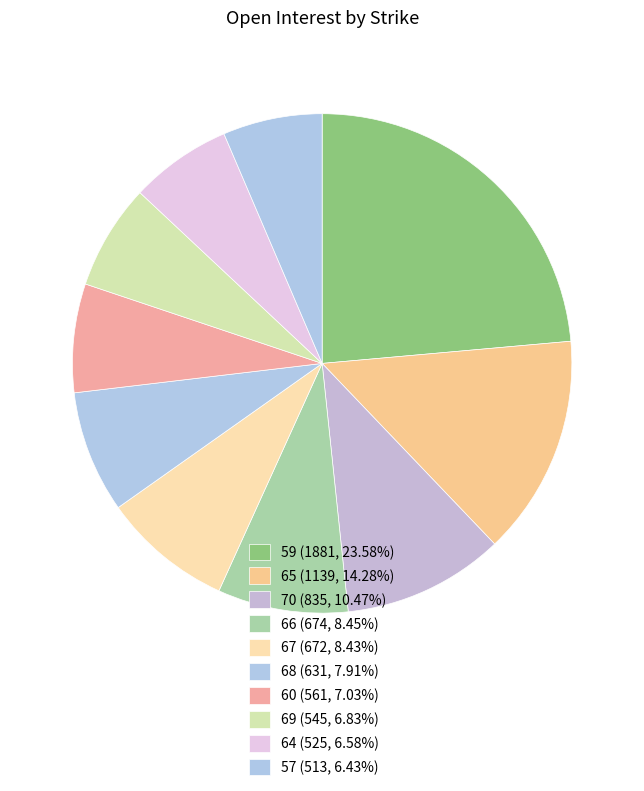

Which category has the smallest portion of the pie?

57